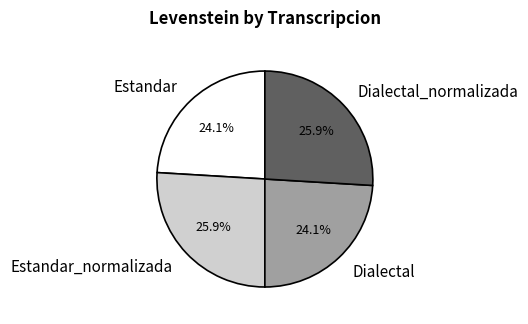

To the nearest percent, what portion does Estandar represent?

24%